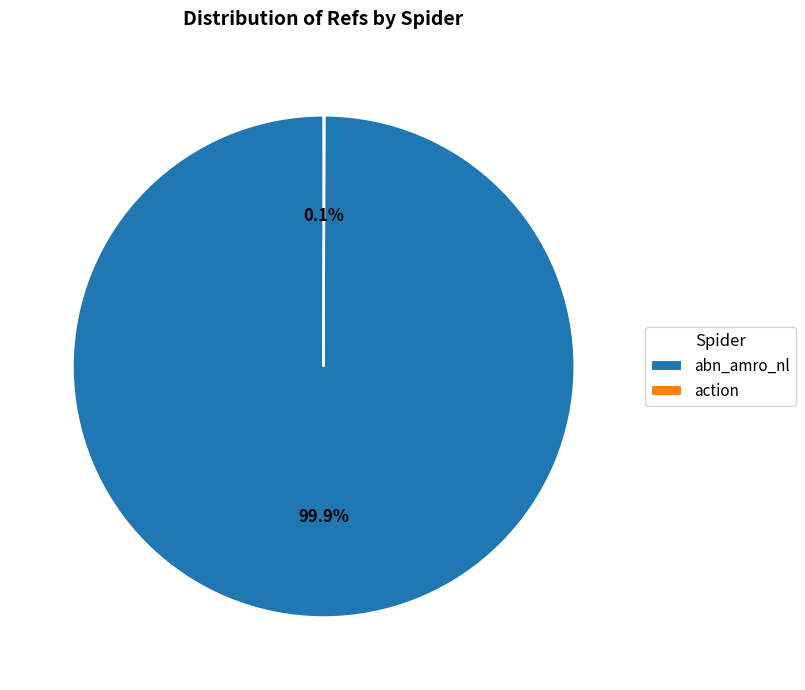

How much of the chart is everything except abn_amro_nl?

0.1%